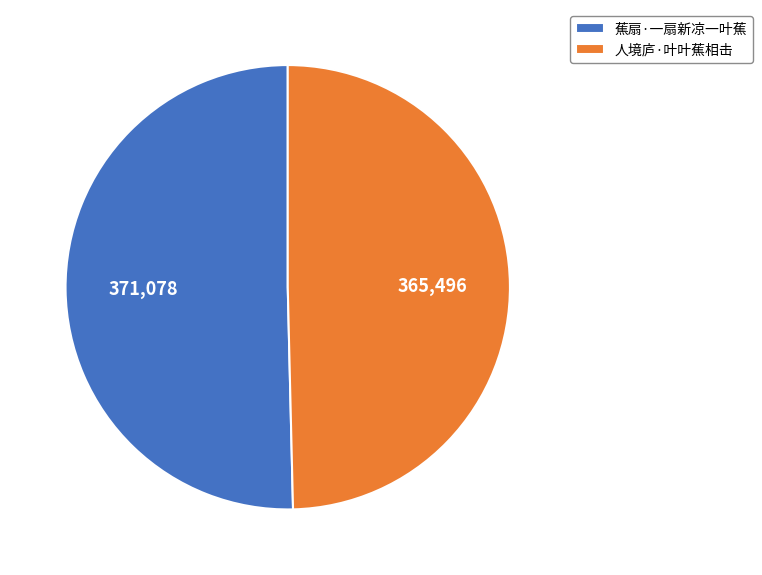

Does 蕉扇·一扇新凉一叶蕉 represent more than half of the total?

Yes